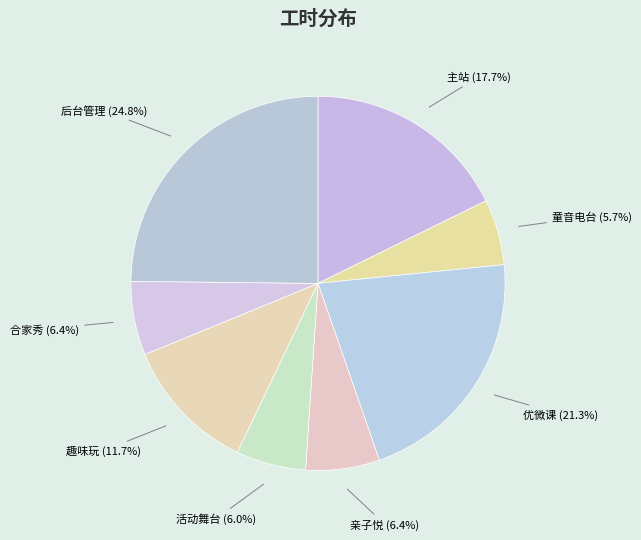

To the nearest percent, what is the average slice percentage?

12%